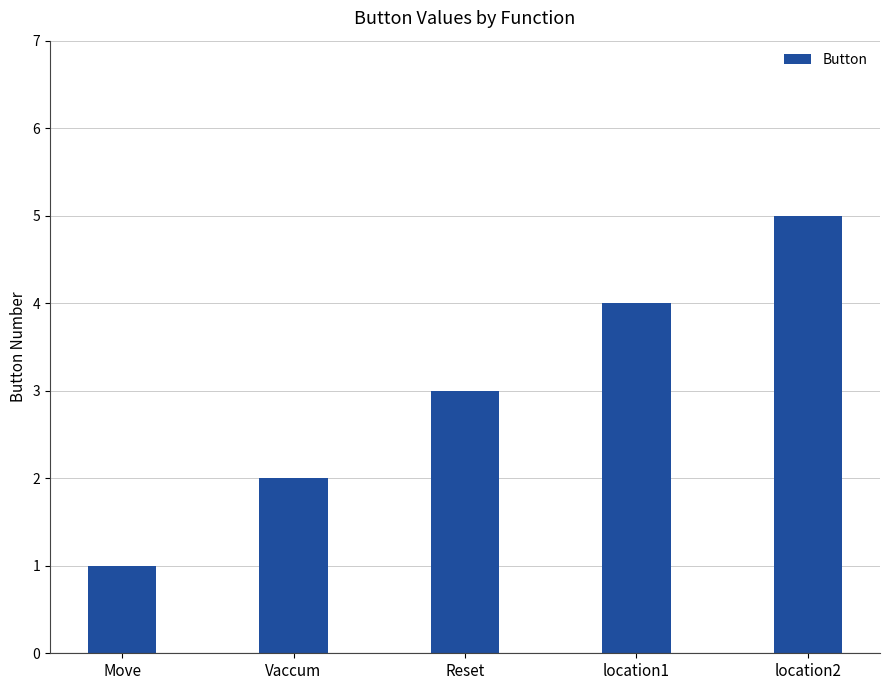

List the labels in order of value, largest first.

location2, location1, Reset, Vaccum, Move